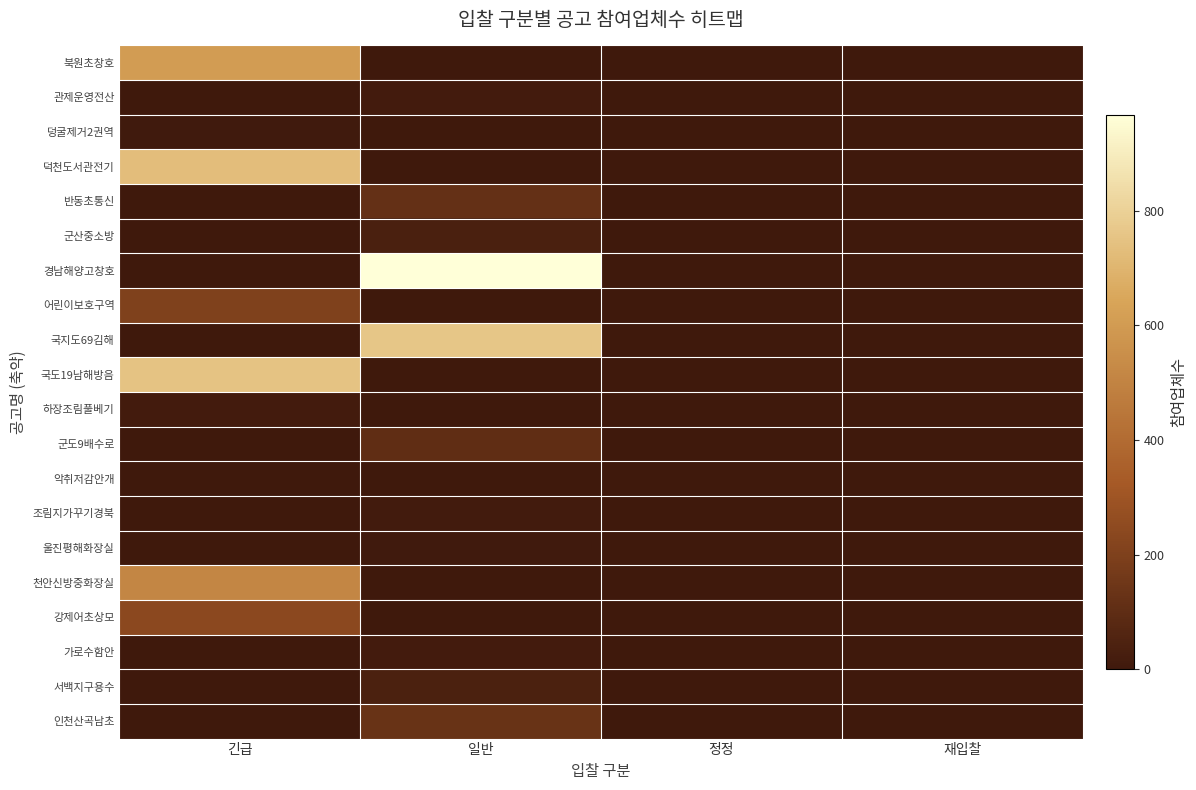

What is the maximum value shown in the chart?

967